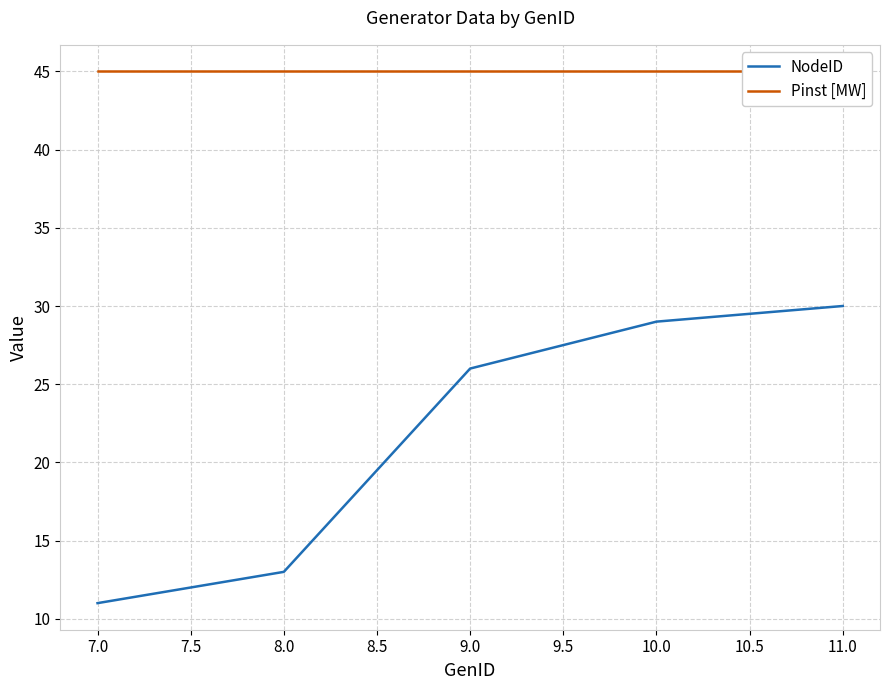

List the series in order of their overall mean, highest first.

Pinst [MW], NodeID